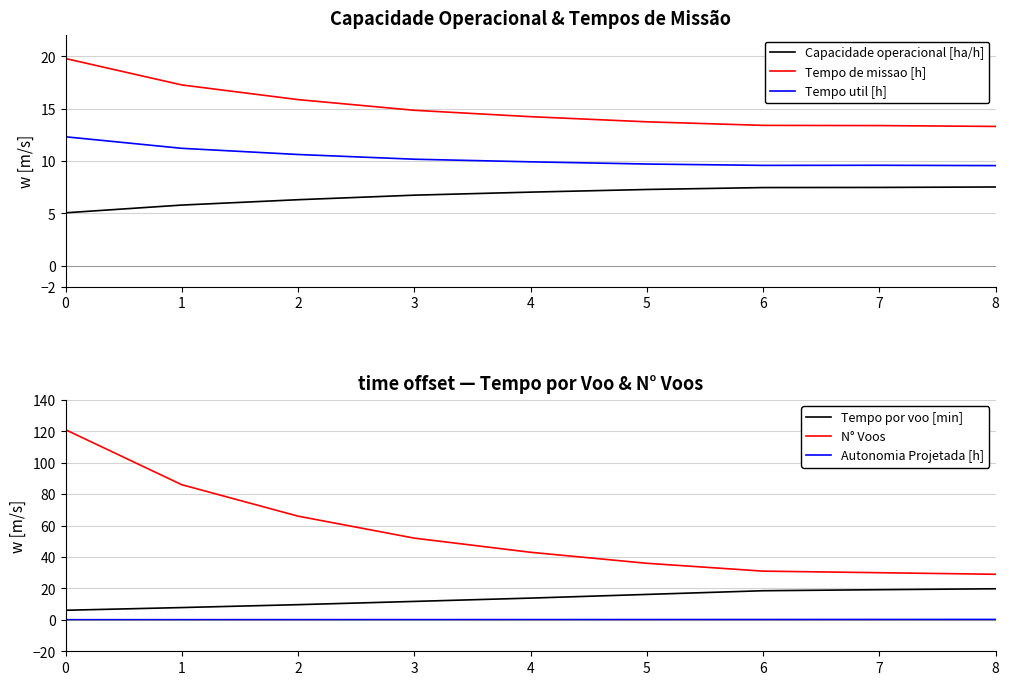

True or false: Autonomia Projetada [h] has more than 0 points higher than both neighbors.

False